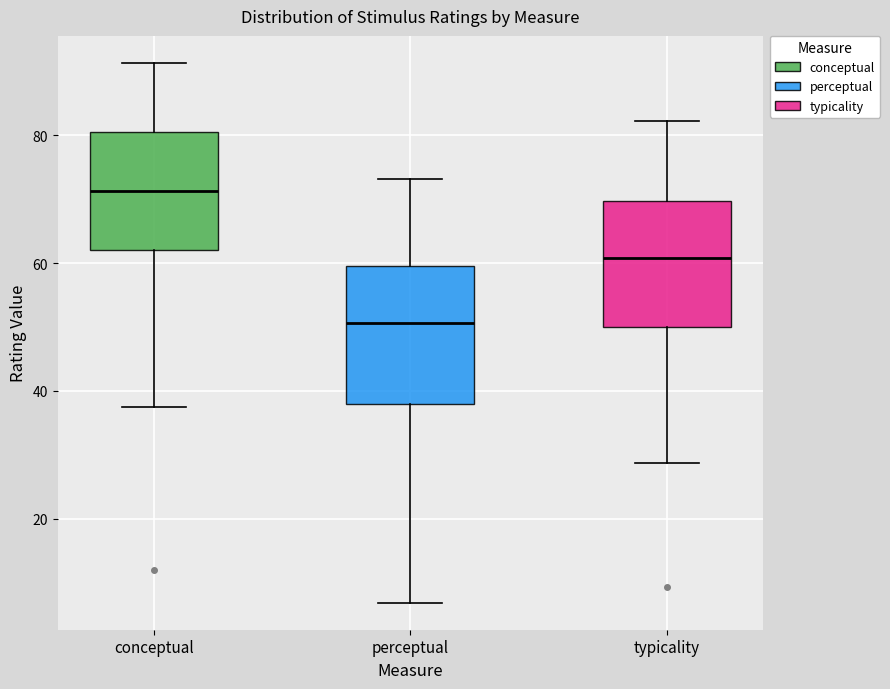

Reading left to right, read every box against the y-axis: the position of its median line, the range the box covers, and the ends of its whiskers. The values are not printed on the chart, so give them approximately, as read against the axis.

conceptual: median 72, box 62 to 80, whiskers 38 to 92
perceptual: median 50, box 38 to 60, whiskers 6 to 74
typicality: median 60, box 50 to 70, whiskers 28 to 82